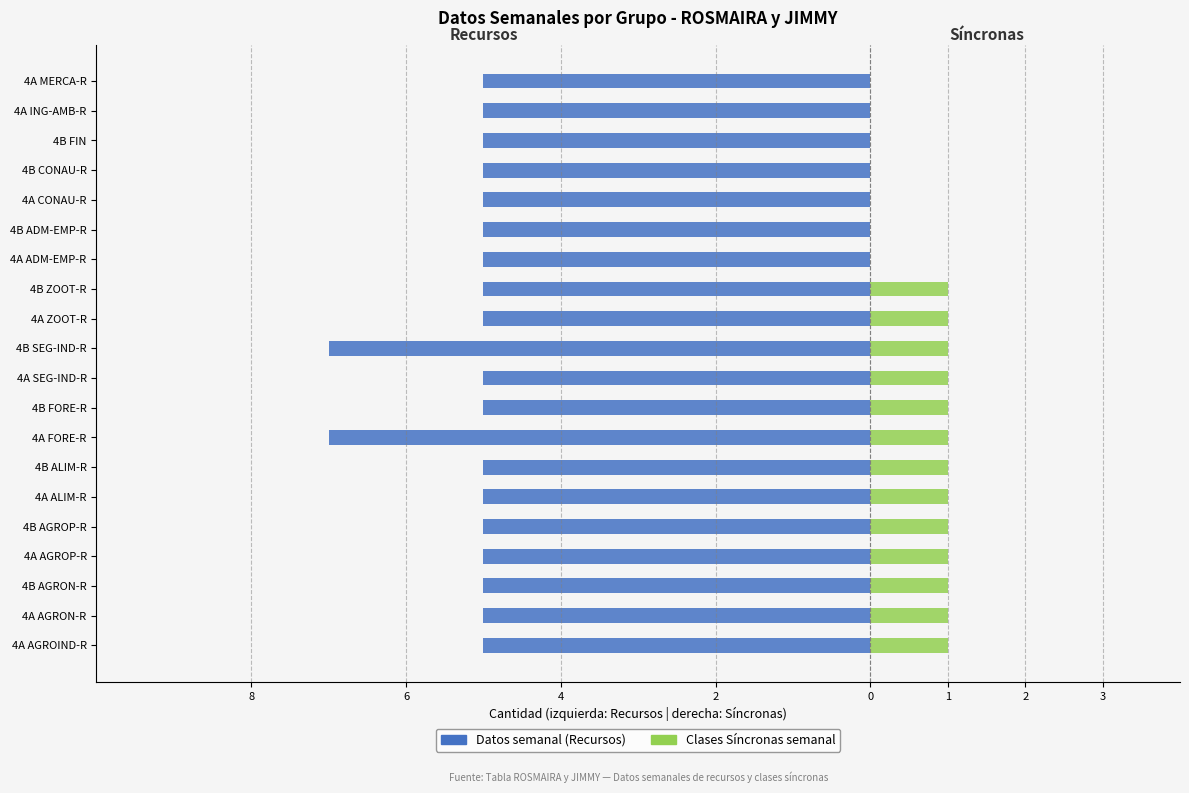

Is it true that Datos semanal (Recursos) equals -5 at 4A SEG-IND-R?

True